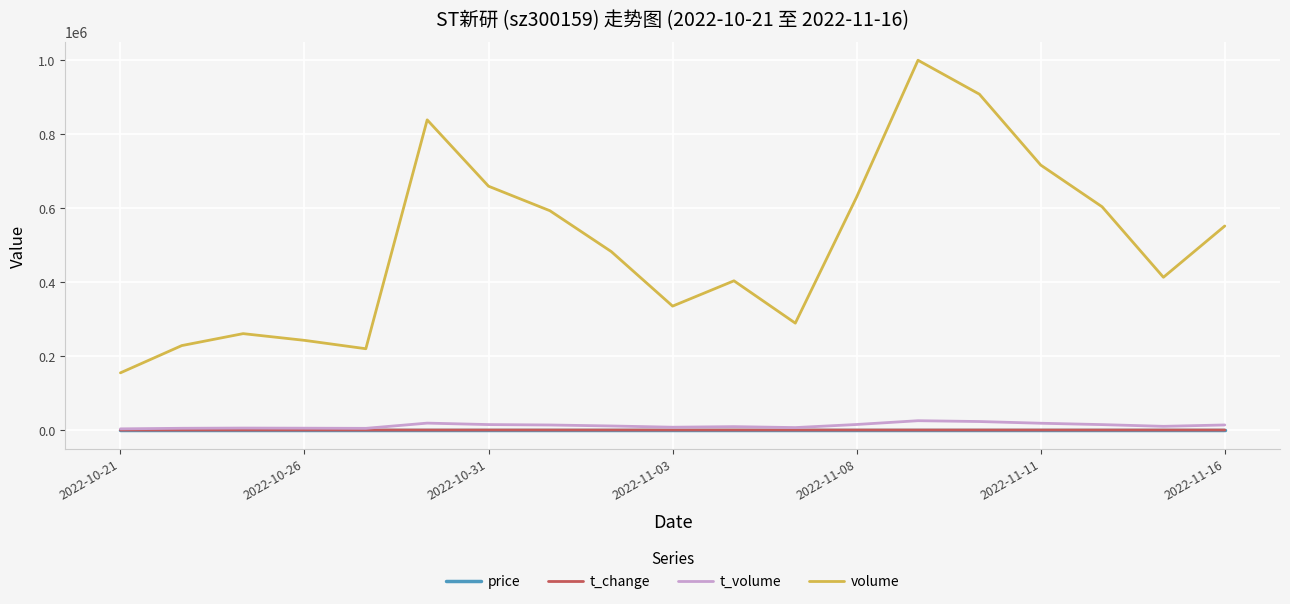

Which series has the widest spread of values?

volume